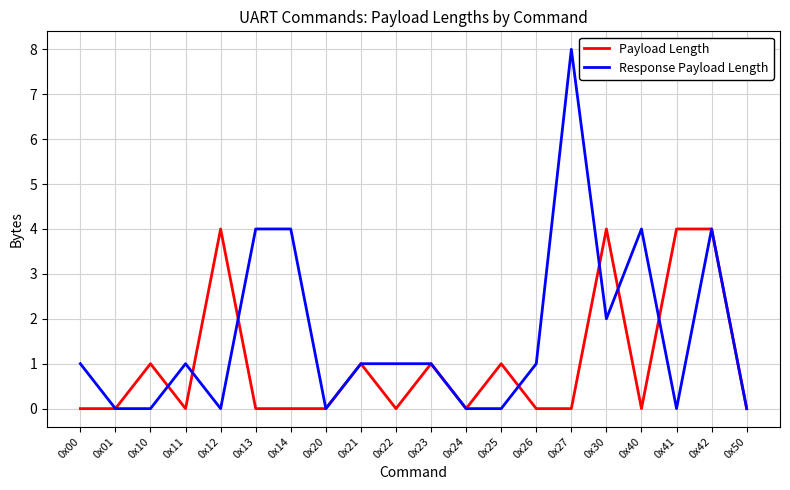

Which series has the largest total across all categories?

Response Payload Length